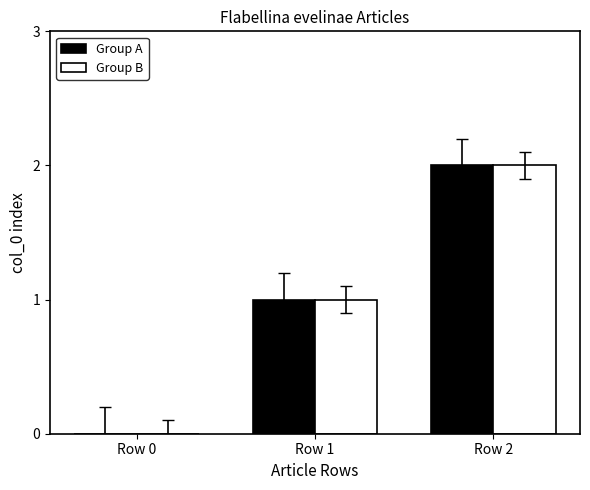

How many values in Group B are above zero?

2